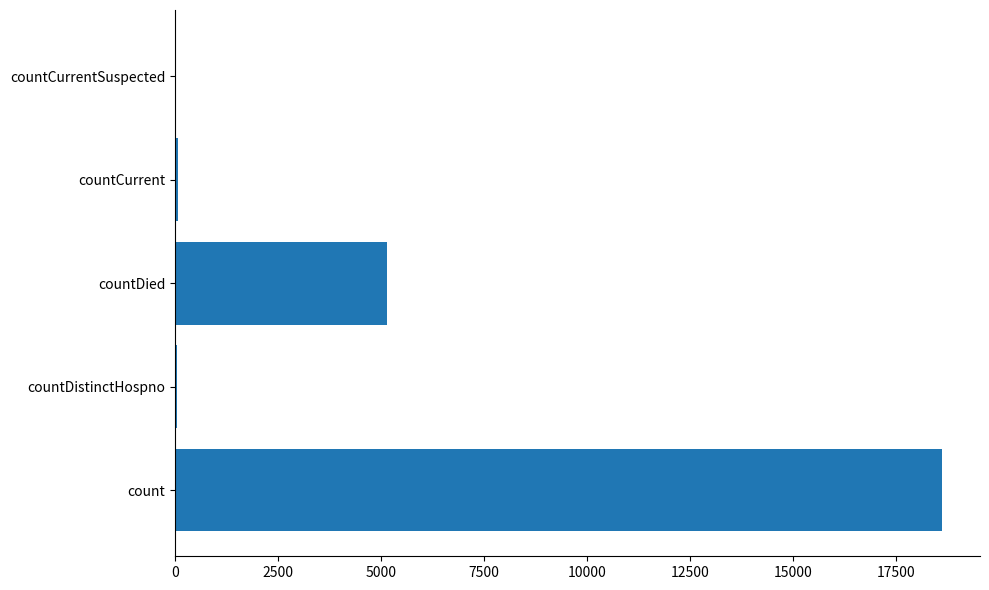

Between countCurrentSuspected and countDied, which is larger?

countDied